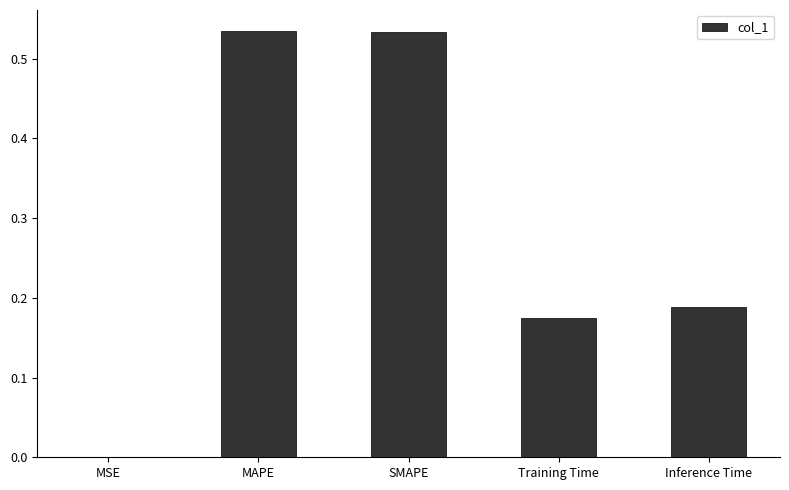

Between Training Time and SMAPE, which is larger?

SMAPE